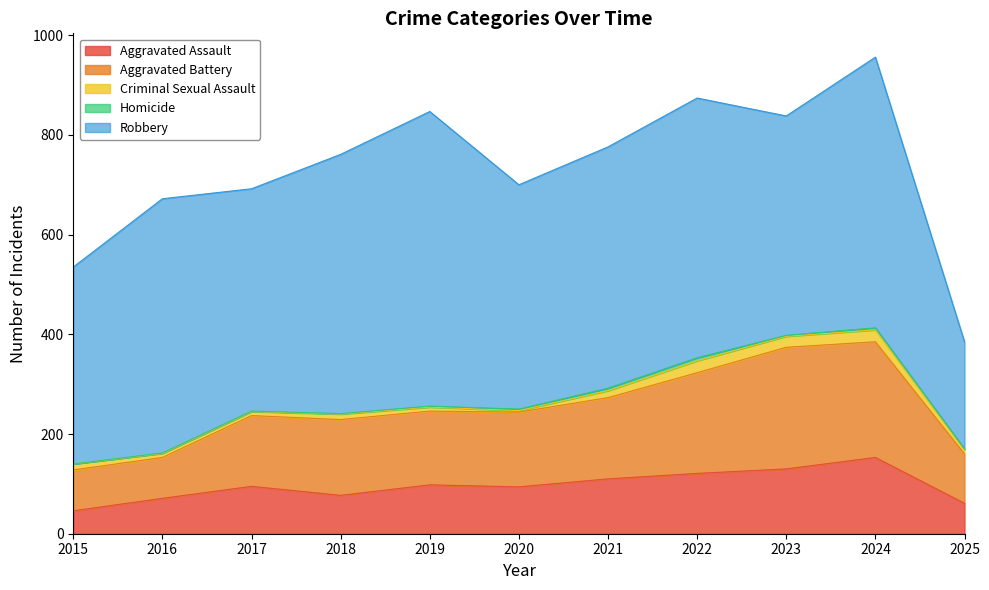

In Aggravated Assault, how many points are higher than both neighbors (excluding endpoints)?

3